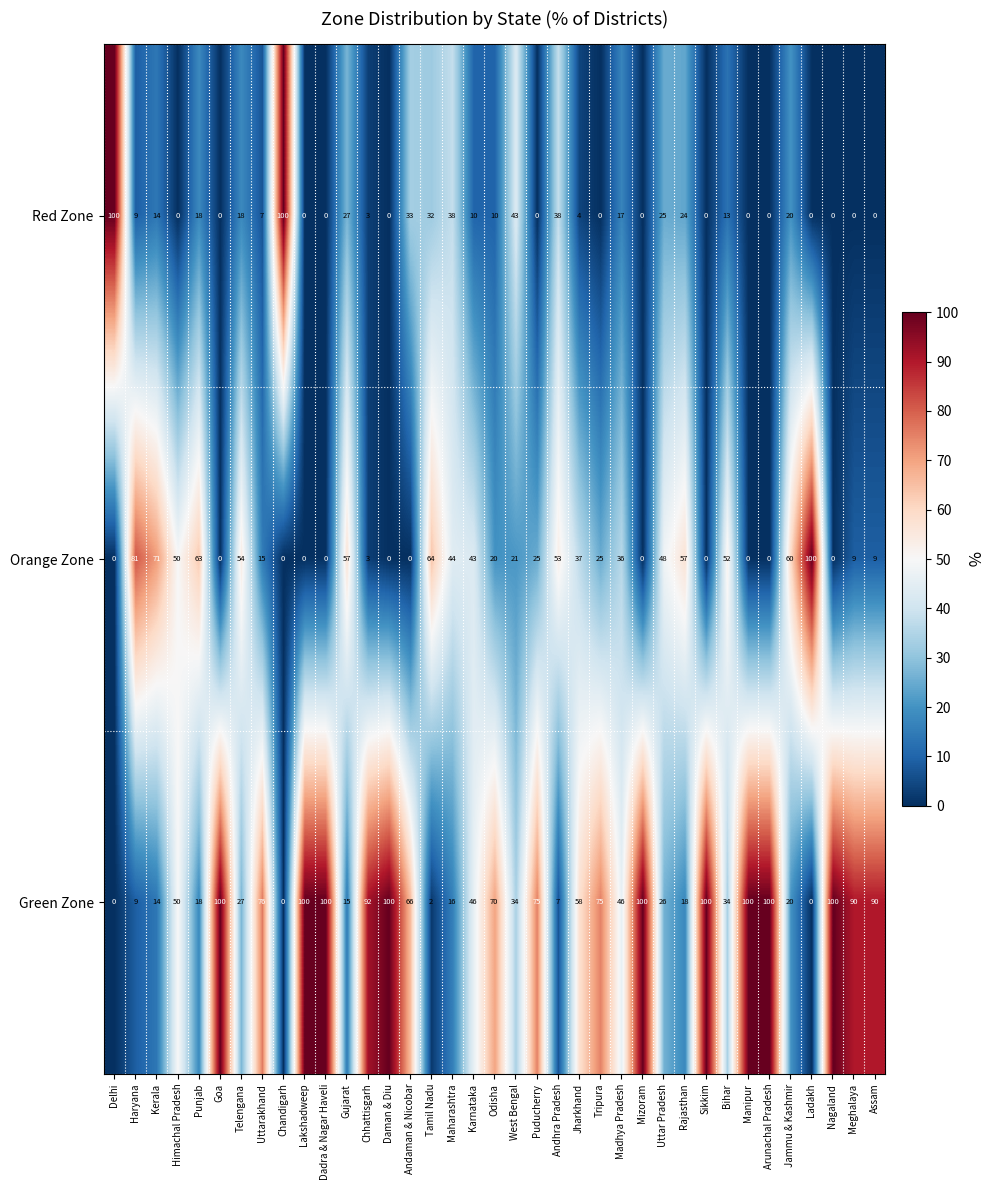

Which series has the largest total across all categories?

Green Zone